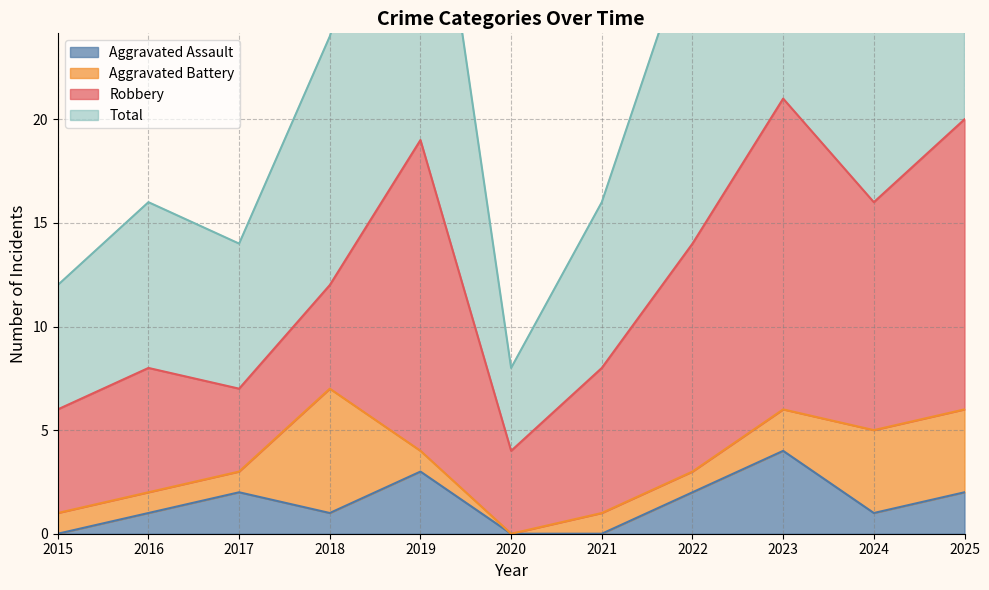

Which series changed the most between 2018 and 2022?

Total